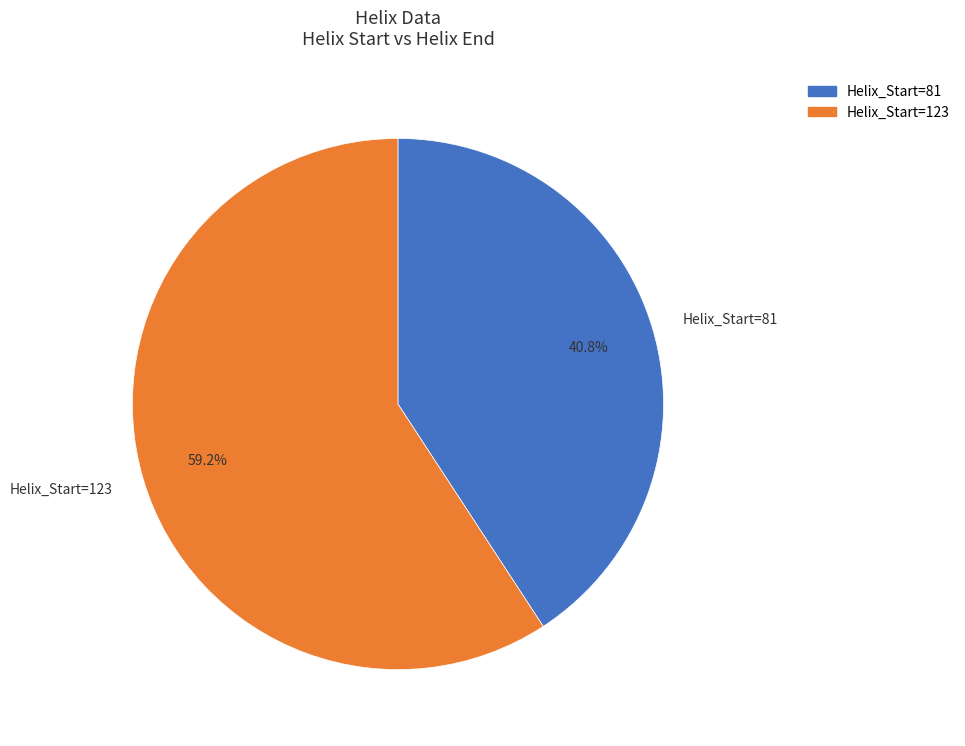

What is the ratio of the value at Helix_Start=81 to the value at Helix_Start=123?

0.7